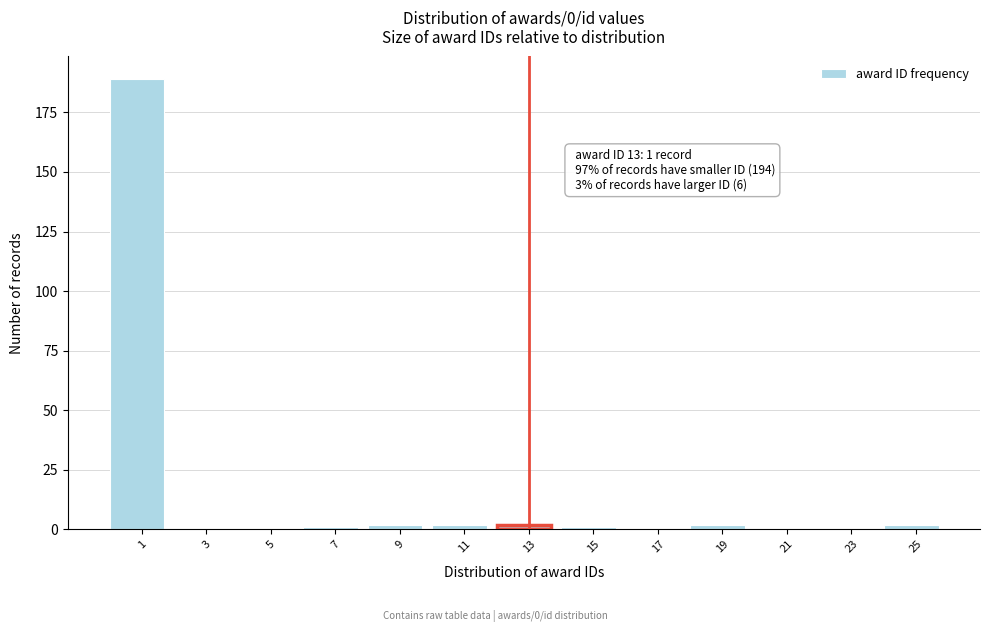

Reading left to right, transcribe all the data shown in this chart.

1=189	3=0	5=0	7=1	9=2	11=2	13=2	15=1	17=0	19=2	21=0	23=0	25=2